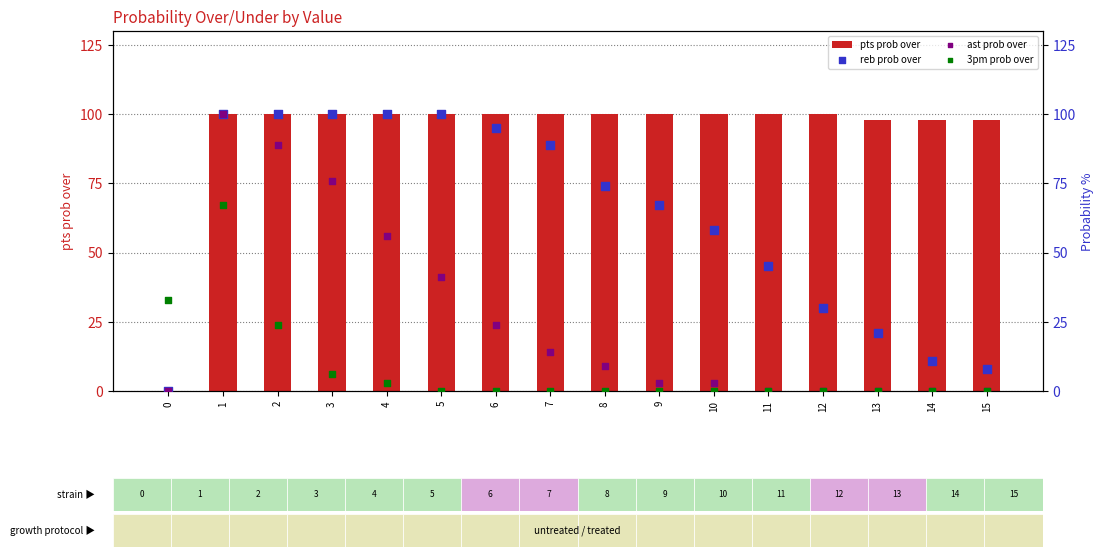

Which series has the widest spread of Y values?

pts prob over